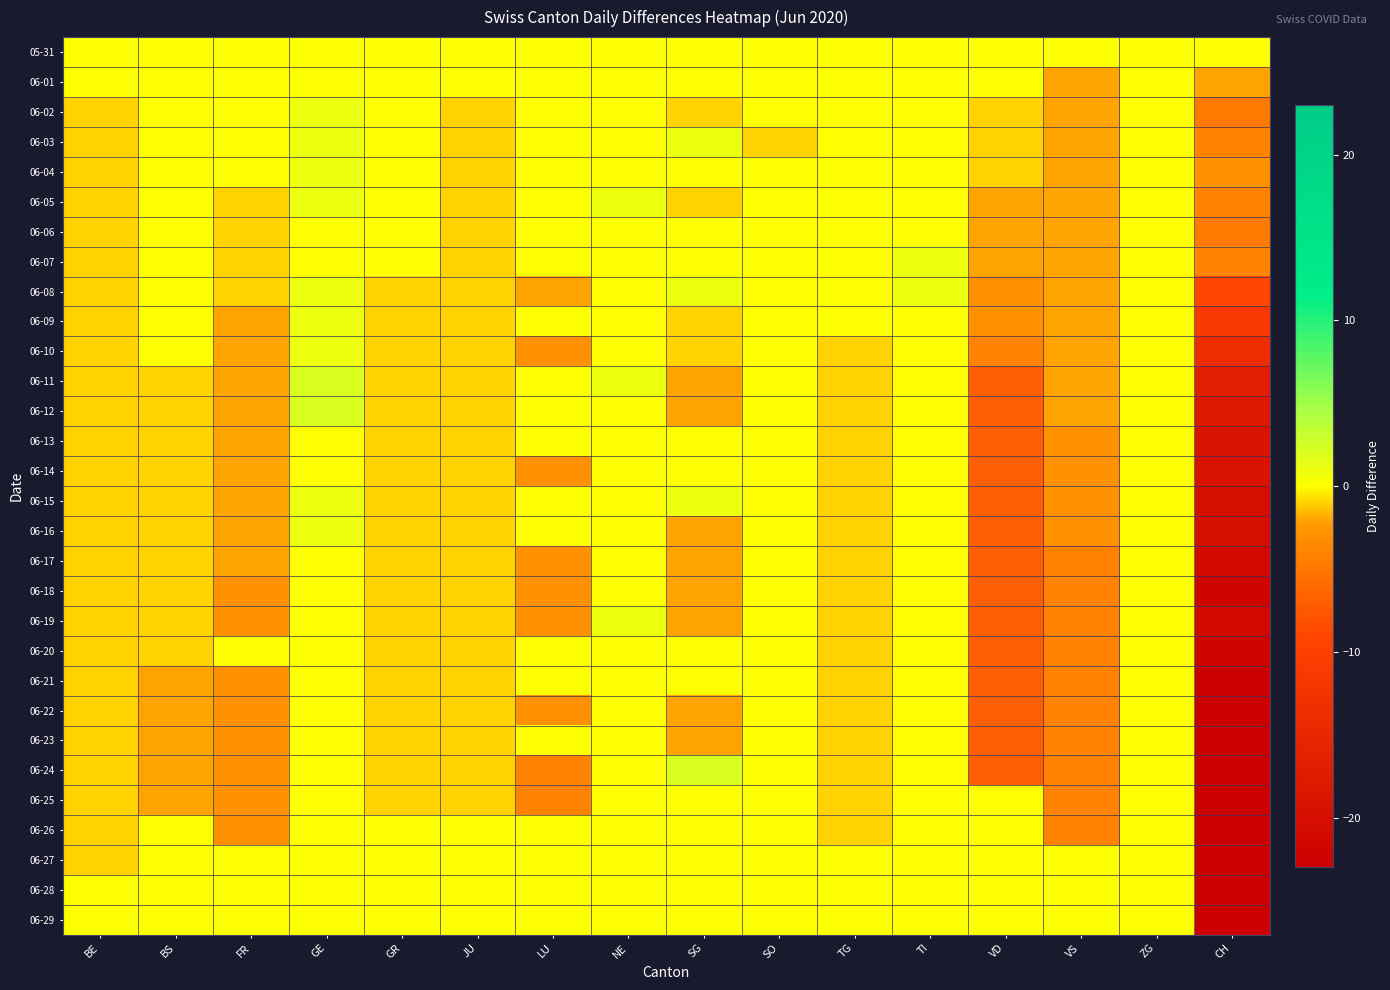

Reading left to right, transcribe all the data shown in this chart.

05-31: BE=0	BS=0	FR=0	GE=0	GR=0	JU=0	LU=0	NE=0	SG=0	SO=0	TG=0	TI=0	VD=0	VS=0	ZG=0	CH=0
06-01: BE=0	BS=0	FR=0	GE=0	GR=0	JU=0	LU=0	NE=0	SG=0	SO=0	TG=0	TI=0	VD=0	VS=-2	ZG=0	CH=-2
06-02: BE=-1	BS=0	FR=0	GE=1	GR=0	JU=-1	LU=0	NE=0	SG=-1	SO=0	TG=0	TI=0	VD=-1	VS=-2	ZG=0	CH=-5
06-03: BE=-1	BS=0	FR=0	GE=1	GR=0	JU=-1	LU=0	NE=0	SG=1	SO=-1	TG=0	TI=0	VD=-1	VS=-2	ZG=0	CH=-4
06-04: BE=-1	BS=0	FR=0	GE=1	GR=0	JU=-1	LU=0	NE=0	SG=0	SO=0	TG=0	TI=0	VD=-1	VS=-2	ZG=0	CH=-3
06-05: BE=-1	BS=0	FR=-1	GE=1	GR=0	JU=-1	LU=0	NE=1	SG=-1	SO=0	TG=0	TI=0	VD=-2	VS=-2	ZG=0	CH=-4
06-06: BE=-1	BS=0	FR=-1	GE=0	GR=0	JU=-1	LU=0	NE=0	SG=0	SO=0	TG=0	TI=0	VD=-2	VS=-2	ZG=0	CH=-5
06-07: BE=-1	BS=0	FR=-1	GE=0	GR=0	JU=-1	LU=0	NE=0	SG=0	SO=0	TG=0	TI=1	VD=-2	VS=-2	ZG=0	CH=-4
06-08: BE=-1	BS=0	FR=-1	GE=1	GR=-1	JU=-1	LU=-2	NE=0	SG=1	SO=0	TG=0	TI=1	VD=-3	VS=-2	ZG=0	CH=-9
06-09: BE=-1	BS=0	FR=-2	GE=1	GR=-1	JU=-1	LU=0	NE=0	SG=-1	SO=0	TG=0	TI=0	VD=-3	VS=-2	ZG=0	CH=-11
06-10: BE=-1	BS=0	FR=-2	GE=1	GR=-1	JU=-1	LU=-3	NE=0	SG=-1	SO=0	TG=-1	TI=0	VD=-4	VS=-2	ZG=0	CH=-14
06-11: BE=-1	BS=-1	FR=-2	GE=2	GR=-1	JU=-1	LU=0	NE=1	SG=-2	SO=0	TG=-1	TI=0	VD=-7	VS=-2	ZG=0	CH=-17
06-12: BE=-1	BS=-1	FR=-2	GE=2	GR=-1	JU=-1	LU=0	NE=0	SG=-2	SO=0	TG=-1	TI=0	VD=-7	VS=-2	ZG=0	CH=-18
06-13: BE=-1	BS=-1	FR=-2	GE=0	GR=-1	JU=-1	LU=0	NE=0	SG=0	SO=0	TG=-1	TI=0	VD=-7	VS=-3	ZG=0	CH=-19
06-14: BE=-1	BS=-1	FR=-2	GE=0	GR=-1	JU=-1	LU=-3	NE=0	SG=0	SO=0	TG=-1	TI=0	VD=-7	VS=-3	ZG=0	CH=-19
06-15: BE=-1	BS=-1	FR=-2	GE=1	GR=-1	JU=-1	LU=0	NE=0	SG=1	SO=0	TG=-1	TI=0	VD=-7	VS=-3	ZG=0	CH=-20
06-16: BE=-1	BS=-1	FR=-2	GE=1	GR=-1	JU=-1	LU=0	NE=0	SG=-2	SO=0	TG=-1	TI=0	VD=-7	VS=-3	ZG=0	CH=-20
06-17: BE=-1	BS=-1	FR=-2	GE=0	GR=-1	JU=-1	LU=-3	NE=0	SG=-2	SO=0	TG=-1	TI=0	VD=-7	VS=-4	ZG=0	CH=-21
06-18: BE=-1	BS=-1	FR=-3	GE=0	GR=-1	JU=-1	LU=-3	NE=0	SG=-2	SO=0	TG=-1	TI=0	VD=-7	VS=-4	ZG=0	CH=-22
06-19: BE=-1	BS=-1	FR=-3	GE=0	GR=-1	JU=-1	LU=-3	NE=1	SG=-2	SO=0	TG=-1	TI=0	VD=-7	VS=-4	ZG=0	CH=-21
06-20: BE=-1	BS=-1	FR=0	GE=0	GR=-1	JU=-1	LU=0	NE=0	SG=0	SO=0	TG=-1	TI=0	VD=-7	VS=-4	ZG=0	CH=-22
06-21: BE=-1	BS=-2	FR=-3	GE=0	GR=-1	JU=-1	LU=0	NE=0	SG=0	SO=0	TG=-1	TI=0	VD=-7	VS=-4	ZG=0	CH=-23
06-22: BE=-1	BS=-2	FR=-3	GE=0	GR=-1	JU=-1	LU=-3	NE=0	SG=-2	SO=0	TG=-1	TI=0	VD=-7	VS=-4	ZG=0	CH=-23
06-23: BE=-1	BS=-2	FR=-3	GE=0	GR=-1	JU=-1	LU=0	NE=0	SG=-2	SO=0	TG=-1	TI=0	VD=-7	VS=-4	ZG=0	CH=-23
06-24: BE=-1	BS=-2	FR=-3	GE=0	GR=-1	JU=-1	LU=-4	NE=0	SG=2	SO=0	TG=-1	TI=0	VD=-7	VS=-4	ZG=0	CH=-23
06-25: BE=-1	BS=-2	FR=-3	GE=0	GR=-1	JU=-1	LU=-4	NE=0	SG=0	SO=0	TG=-1	TI=0	VD=0	VS=-4	ZG=0	CH=-23
06-26: BE=-1	BS=0	FR=-3	GE=0	GR=0	JU=0	LU=0	NE=0	SG=0	SO=0	TG=-1	TI=0	VD=0	VS=-4	ZG=0	CH=-23
06-27: BE=-1	BS=0	FR=0	GE=0	GR=0	JU=0	LU=0	NE=0	SG=0	SO=0	TG=0	TI=0	VD=0	VS=0	ZG=0	CH=-23
06-28: BE=0	BS=0	FR=0	GE=0	GR=0	JU=0	LU=0	NE=0	SG=0	SO=0	TG=0	TI=0	VD=0	VS=0	ZG=0	CH=-23
06-29: BE=0	BS=0	FR=0	GE=0	GR=0	JU=0	LU=0	NE=0	SG=0	SO=0	TG=0	TI=0	VD=0	VS=0	ZG=0	CH=-23